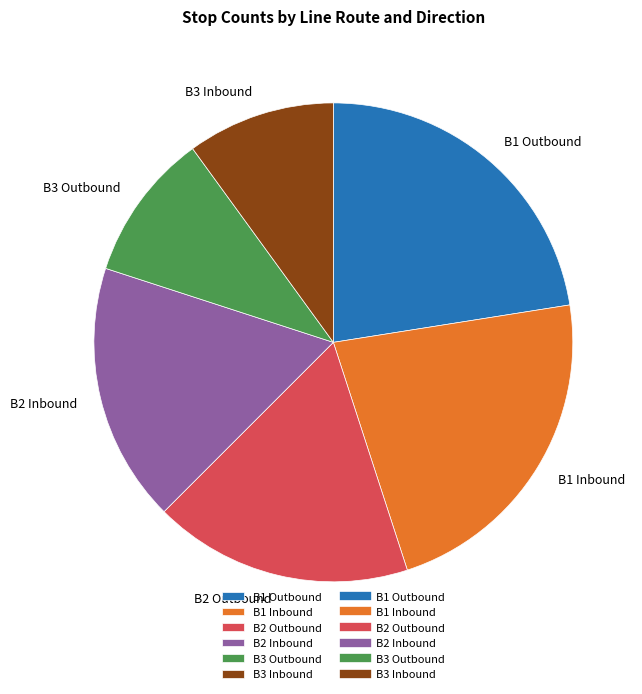

Combined, do B1 Inbound and B1 Outbound account for over 50%?

No